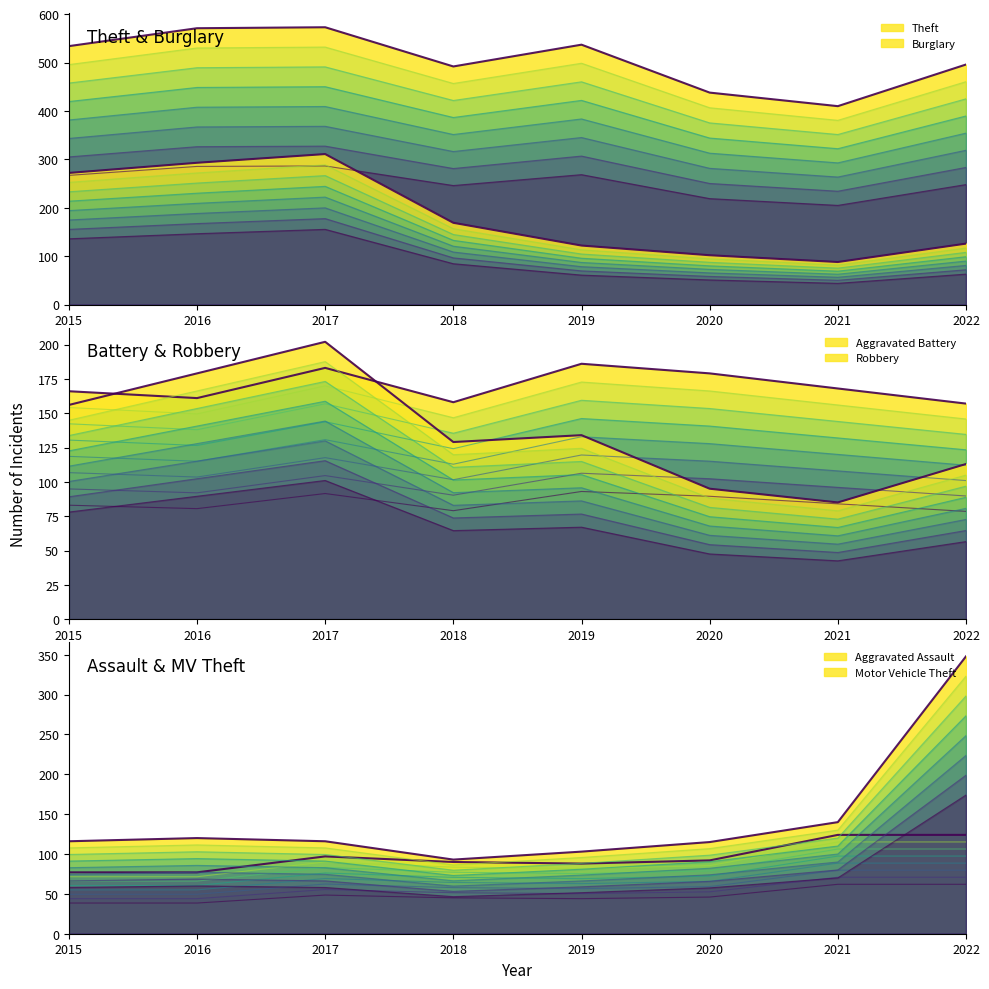

At which category is the sum across all series the highest?

2017